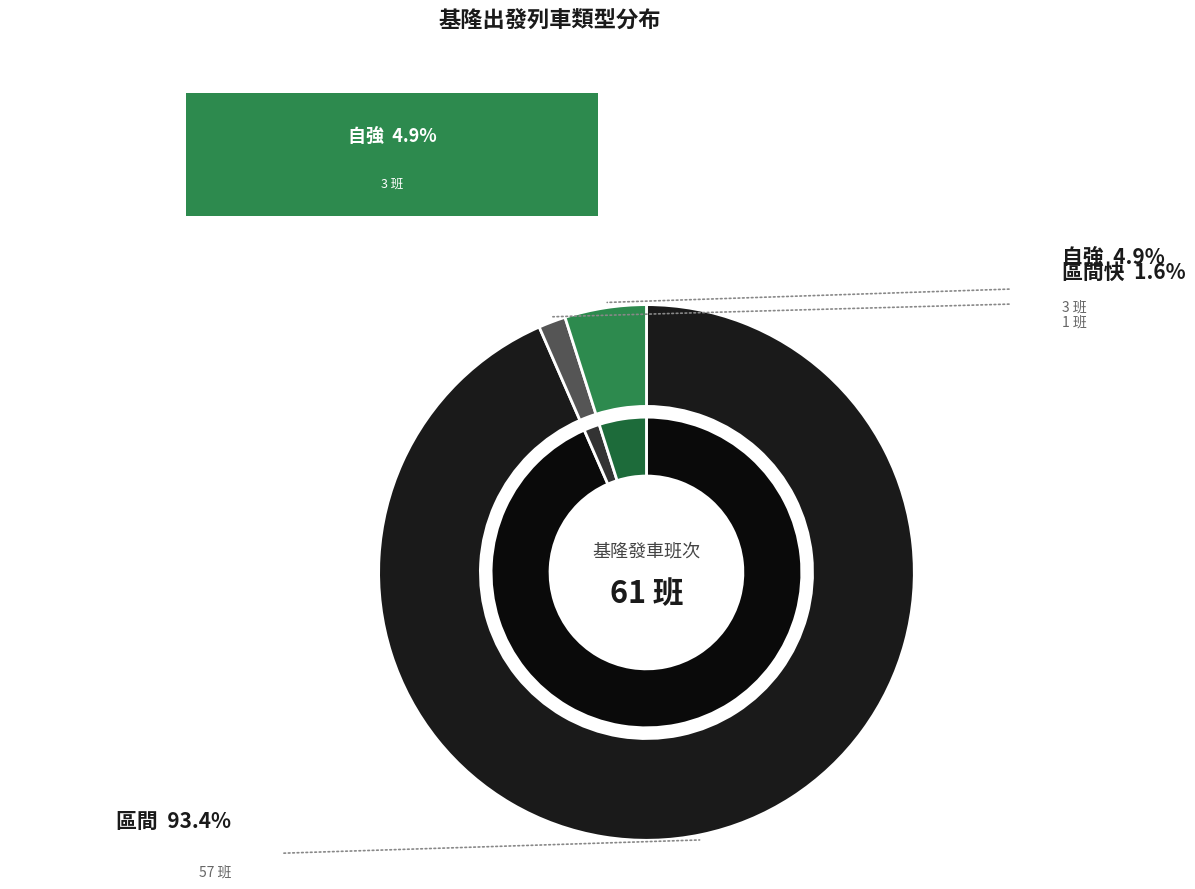

Between 區間 and 區間快, which is larger?

區間